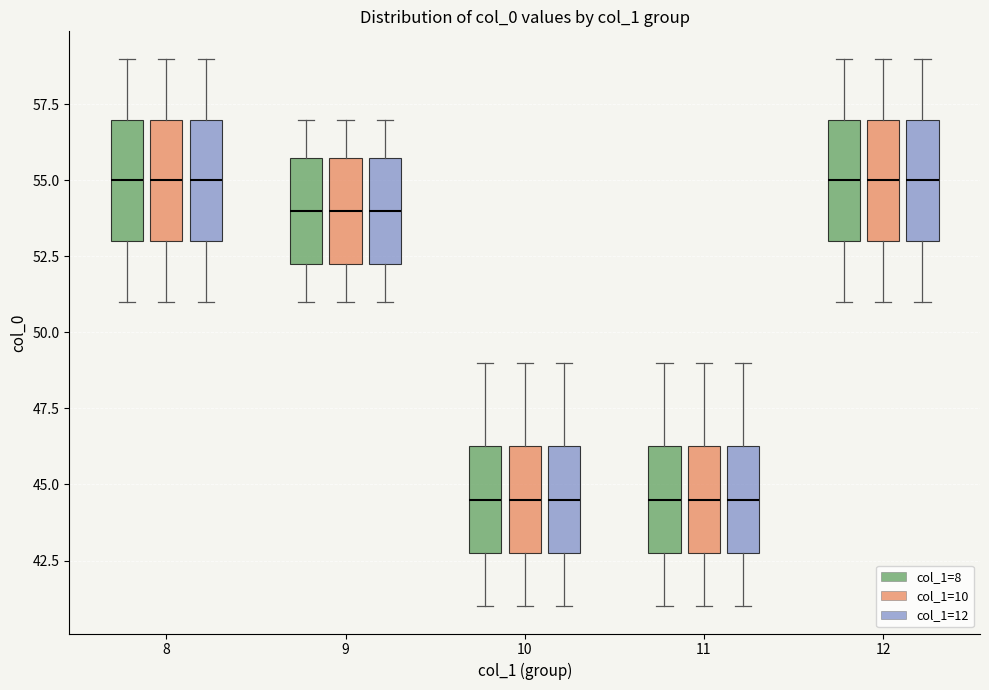

Reading left to right, transcribe this box plot: for each box, give where its median line is, the range the box spans, and where its two whiskers end, as read against the y-axis. The values are not printed on the chart, so give them approximately, as read against the axis.

8 (col_1=8): median 55.0, box 53.0 to 57.0, whiskers 51.0 to 59.0
8 (col_1=10): median 55.0, box 53.0 to 57.0, whiskers 51.0 to 59.0
8 (col_1=12): median 55.0, box 53.0 to 57.0, whiskers 51.0 to 59.0
9 (col_1=8): median 54.0, box 52.5 to 56.0, whiskers 51.0 to 57.0
9 (col_1=10): median 54.0, box 52.5 to 56.0, whiskers 51.0 to 57.0
9 (col_1=12): median 54.0, box 52.5 to 56.0, whiskers 51.0 to 57.0
10 (col_1=8): median 44.5, box 43.0 to 46.5, whiskers 41.0 to 49.0
10 (col_1=10): median 44.5, box 43.0 to 46.5, whiskers 41.0 to 49.0
10 (col_1=12): median 44.5, box 43.0 to 46.5, whiskers 41.0 to 49.0
11 (col_1=8): median 44.5, box 43.0 to 46.5, whiskers 41.0 to 49.0
11 (col_1=10): median 44.5, box 43.0 to 46.5, whiskers 41.0 to 49.0
11 (col_1=12): median 44.5, box 43.0 to 46.5, whiskers 41.0 to 49.0
12 (col_1=8): median 55.0, box 53.0 to 57.0, whiskers 51.0 to 59.0
12 (col_1=10): median 55.0, box 53.0 to 57.0, whiskers 51.0 to 59.0
12 (col_1=12): median 55.0, box 53.0 to 57.0, whiskers 51.0 to 59.0